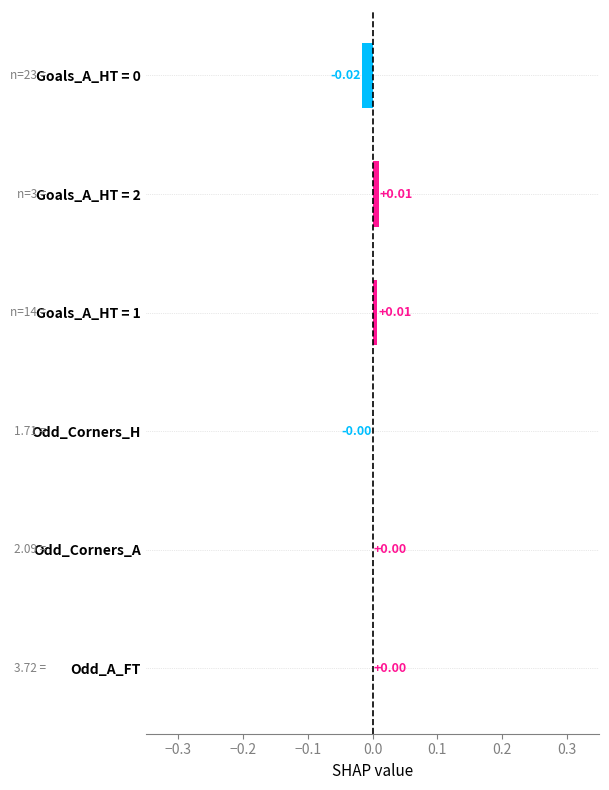

Which has a higher value, Odd_Corners_H or Goals_A_HT = 1?

Goals_A_HT = 1